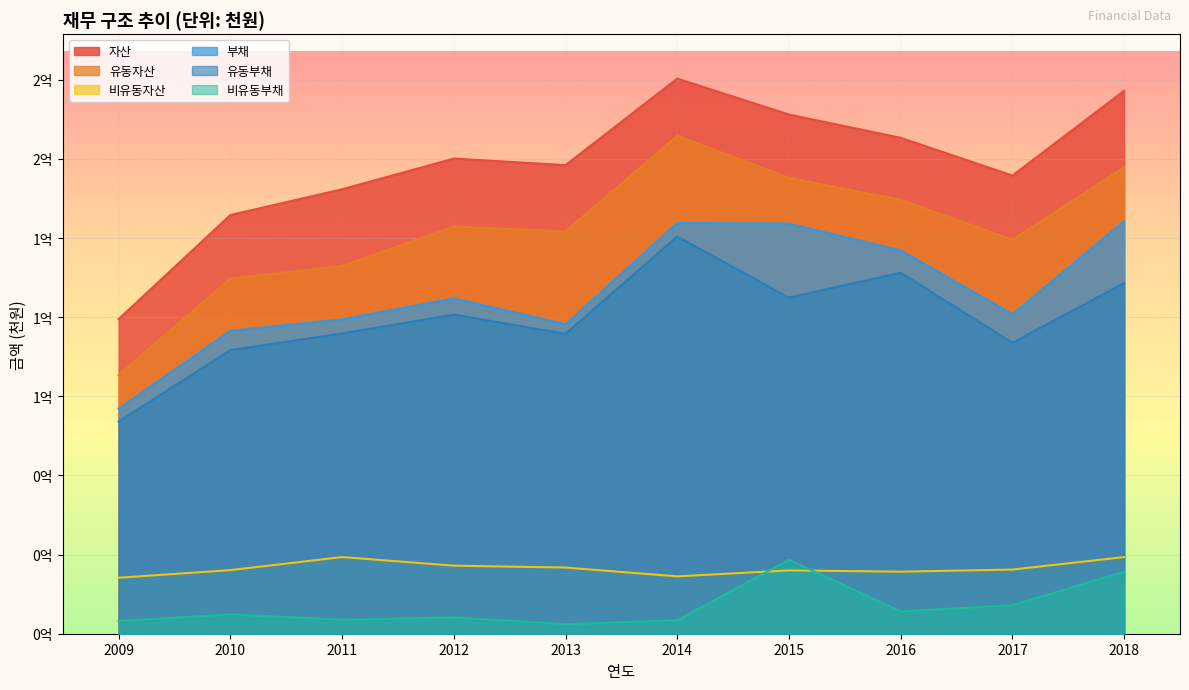

Which has a higher value, 2016 or 2012?

2016